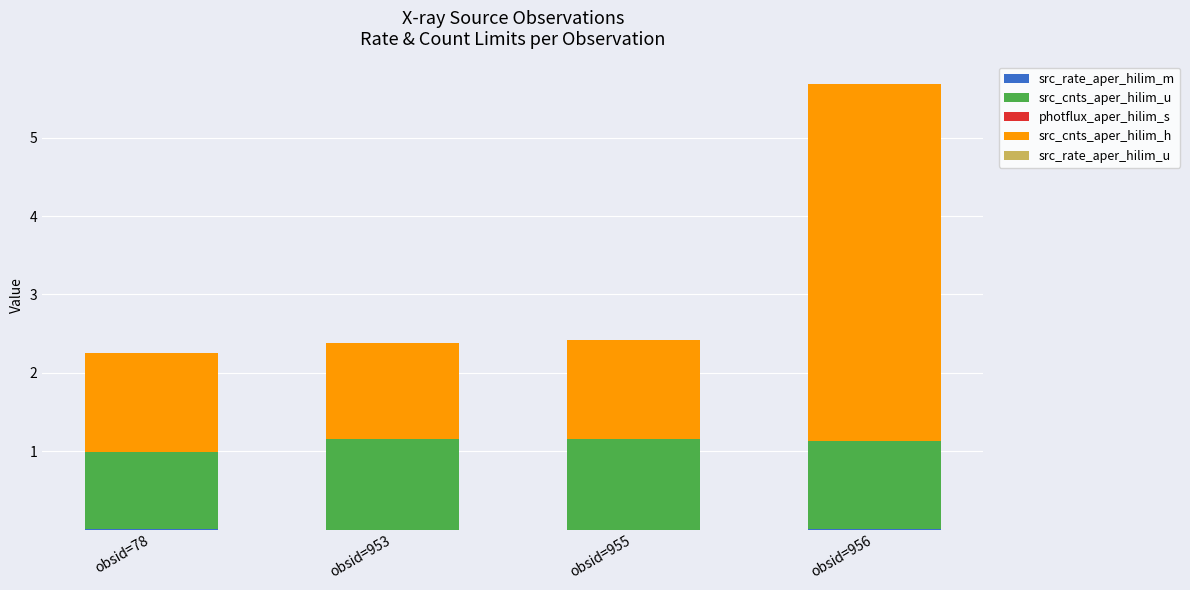

At which category is the sum across all series the highest?

obsid=956